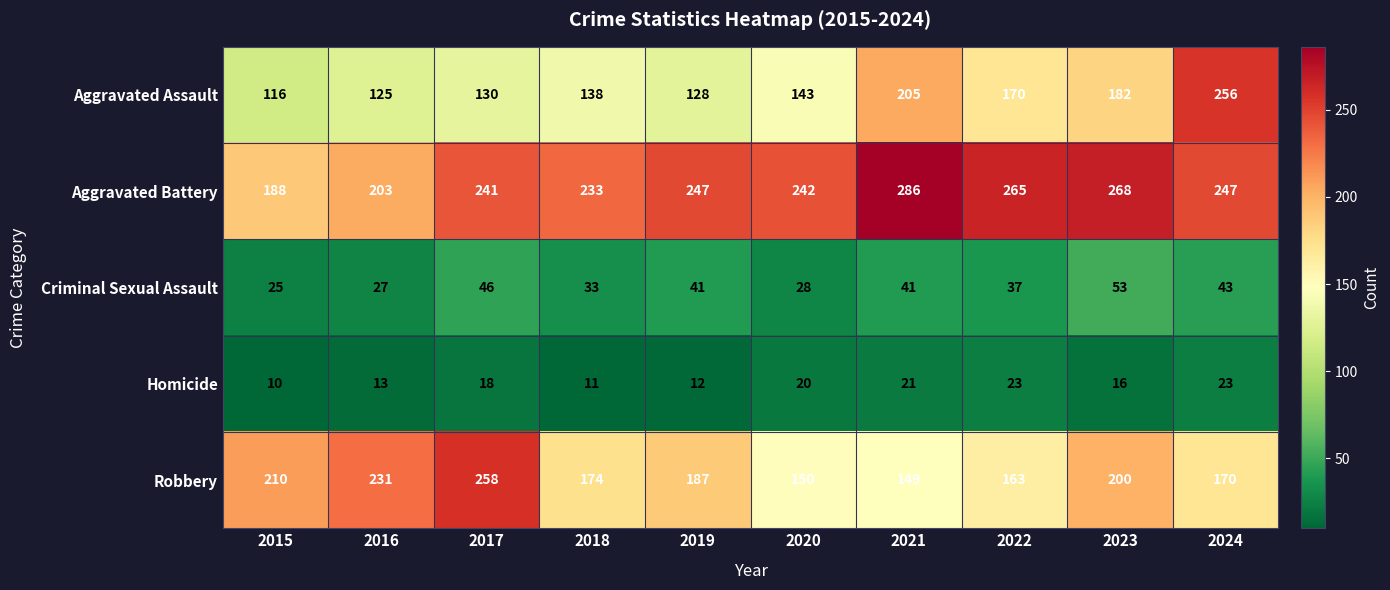

At which category does the chart reach its peak across all series?

2021